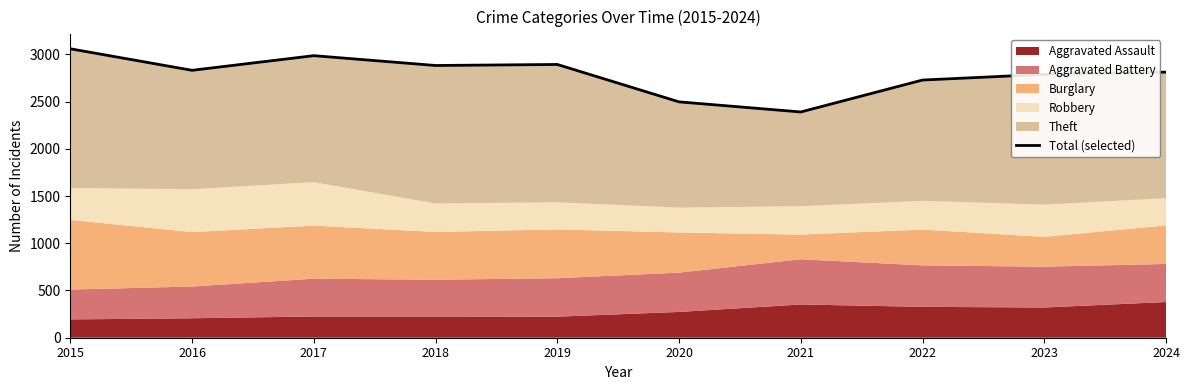

Where is the first local maximum?

2017